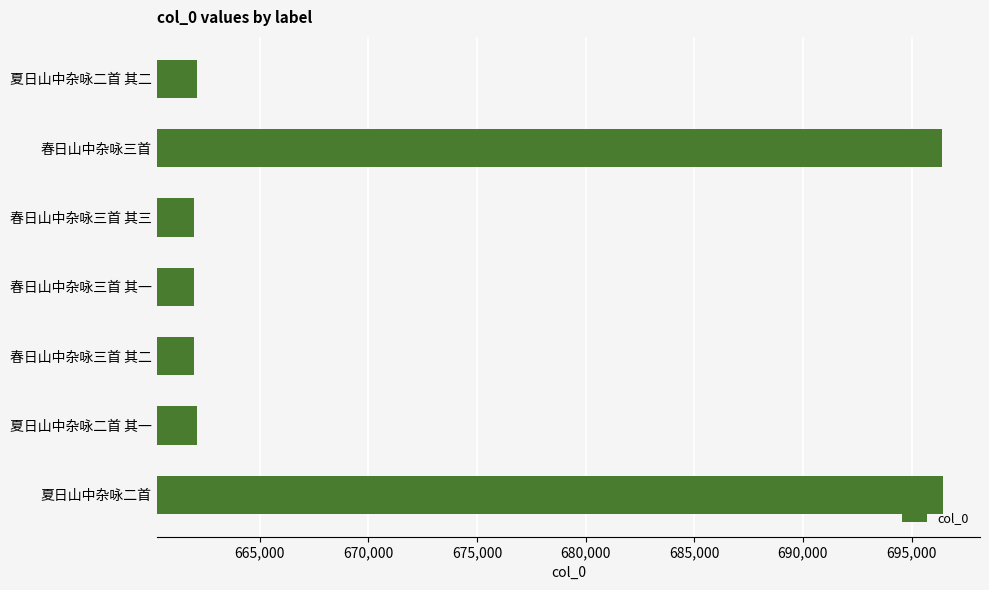

The chart shows a value of 661984 at 春日山中杂咏三首 其一. True or false?

True